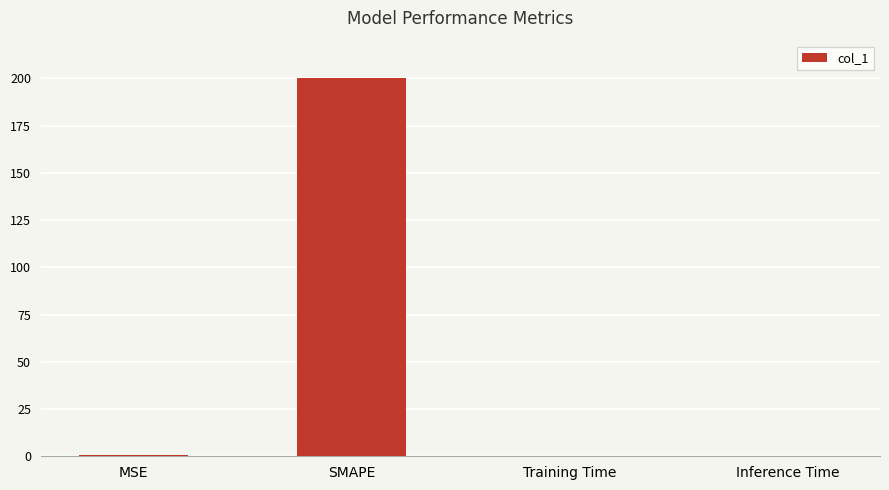

What is the sum of all values?

200.8